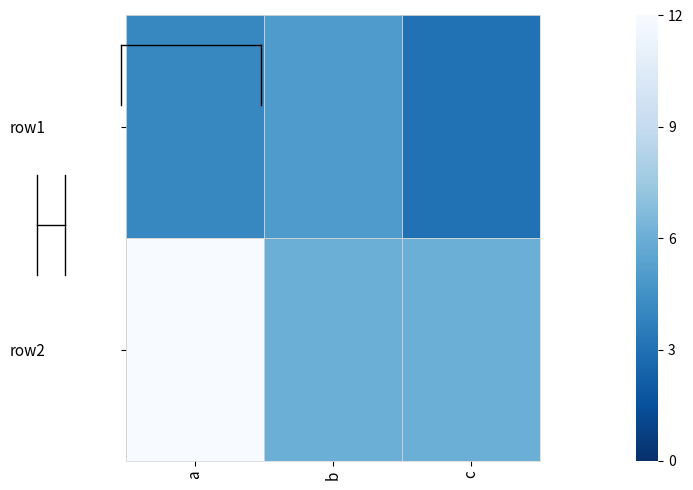

What is the difference between the highest and lowest values at a?

8